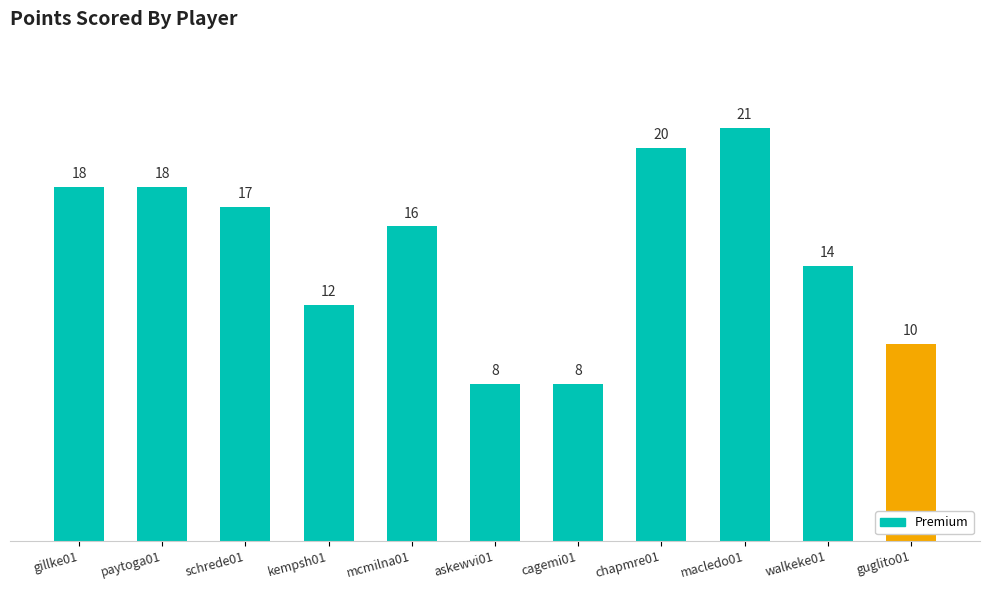

What is the sum of all values?

162